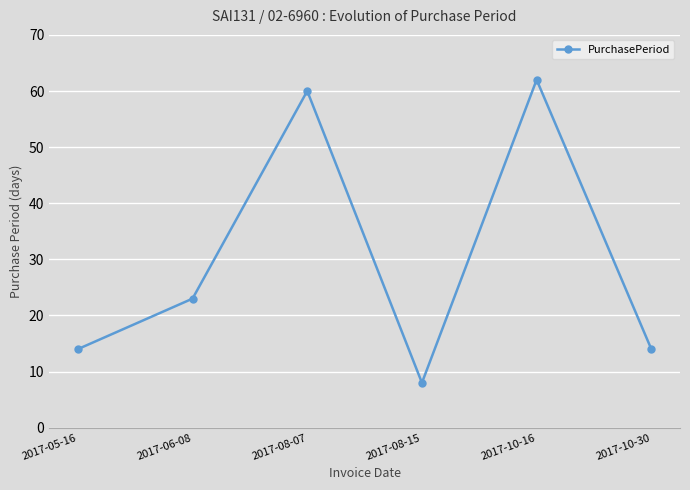

What is the change in value from 2017-05-16 to 2017-08-15?

-6